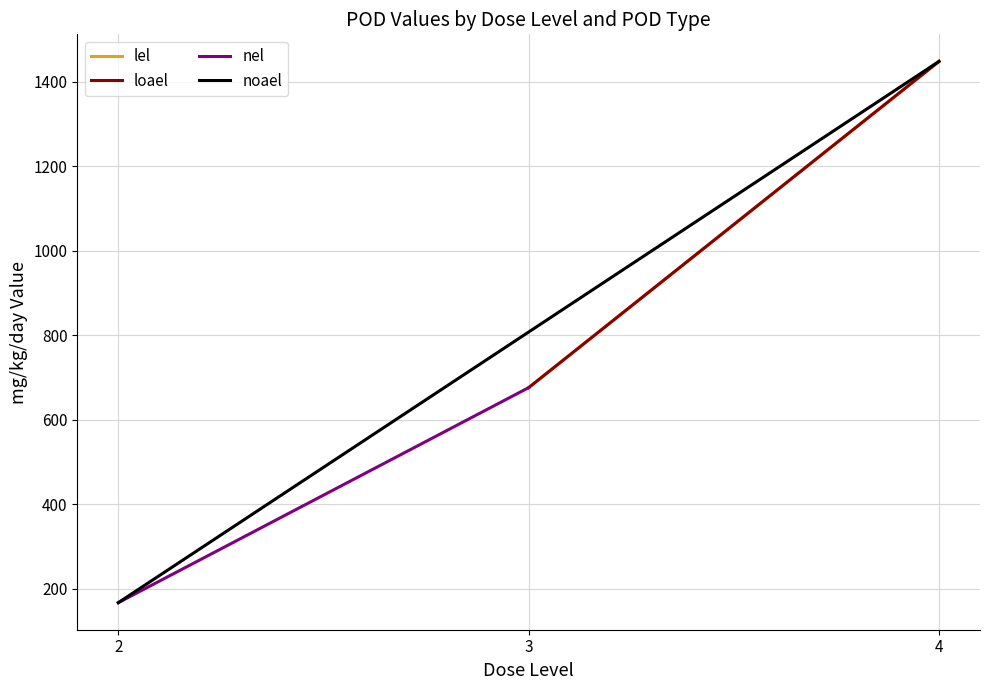

Reading left to right, transcribe all the data shown in this chart.

lel: 675.7	1448.4
loael: 675.7	1448.4
nel: 166.5	675.7
noael: 166.5	1448.4